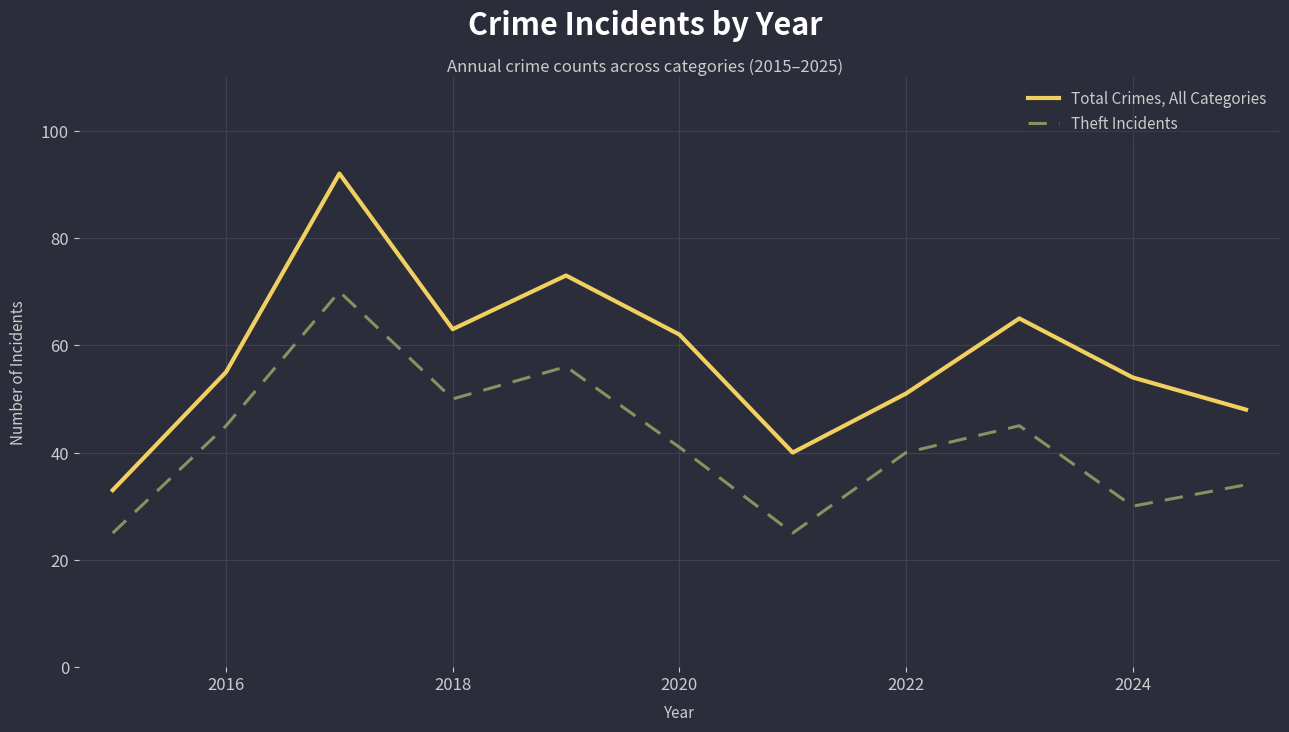

What is the minimum value for Theft Incidents?

25